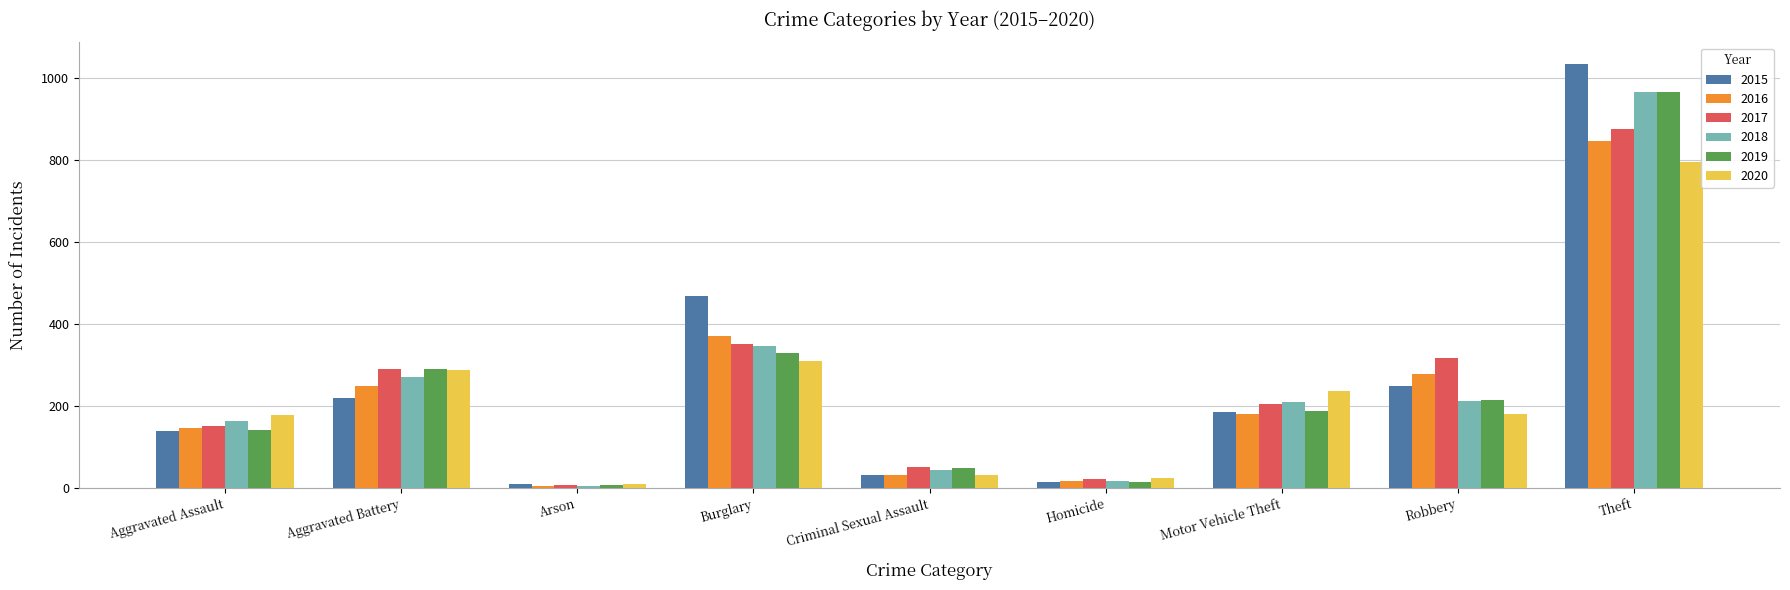

Is the value of 2018 at Aggravated Battery greater than the value of 2017 at Homicide?

Yes